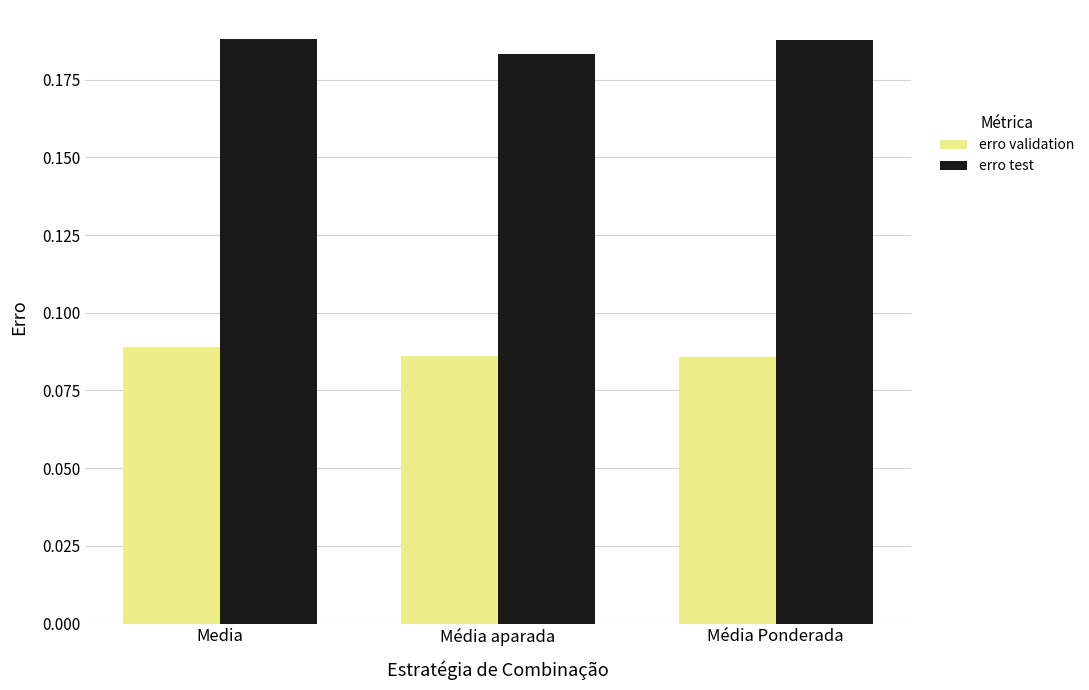

Rank the series by their average value, from highest to lowest.

erro test, erro validation